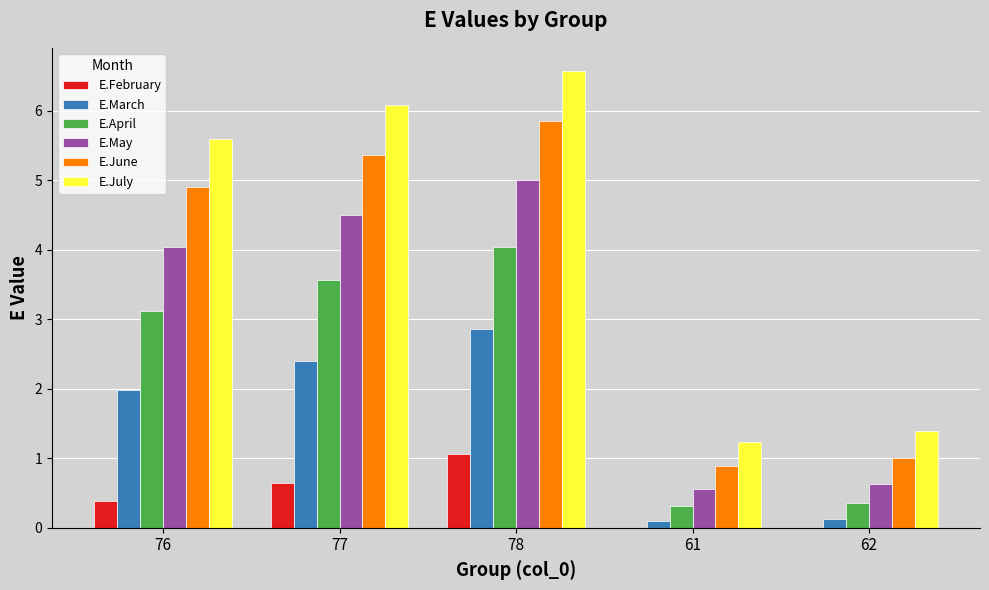

At which category does the chart reach its peak across all series?

78